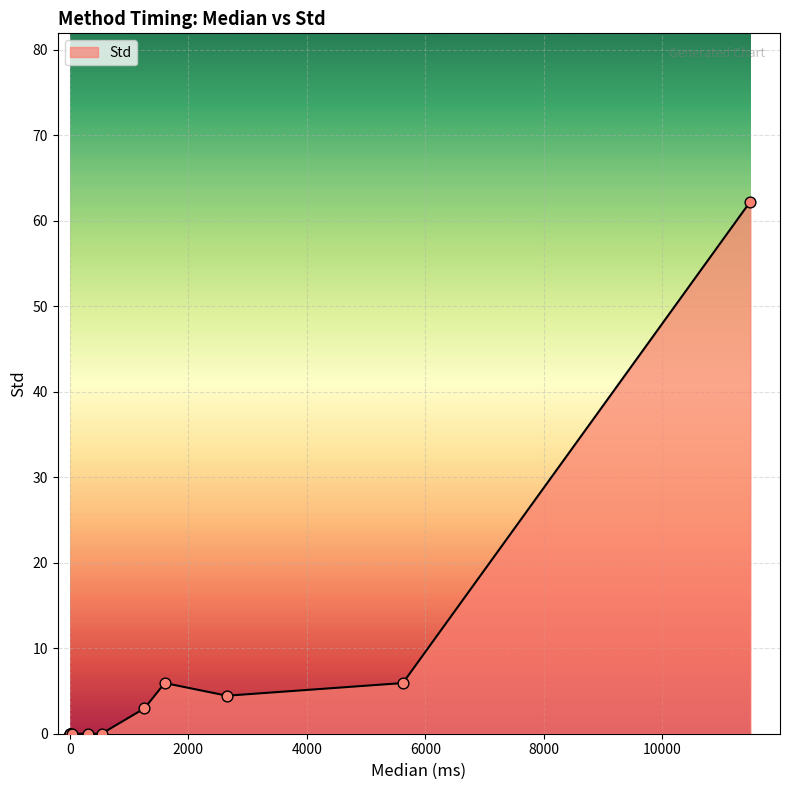

What is the change in value from eth_Histogram to eth_MeasureFull?

+59.3